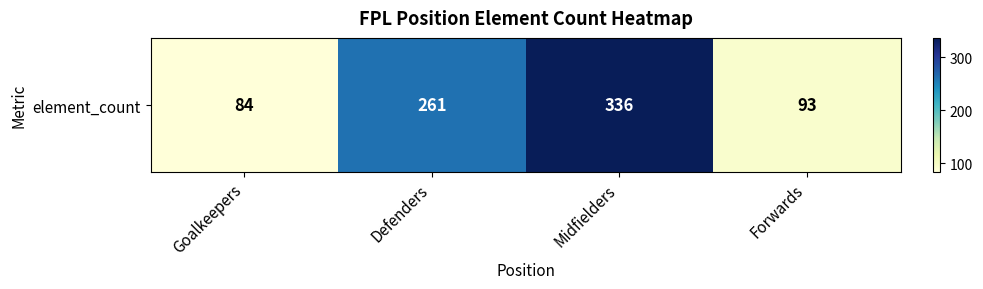

Is it true that the value at Midfielders is 336?

True